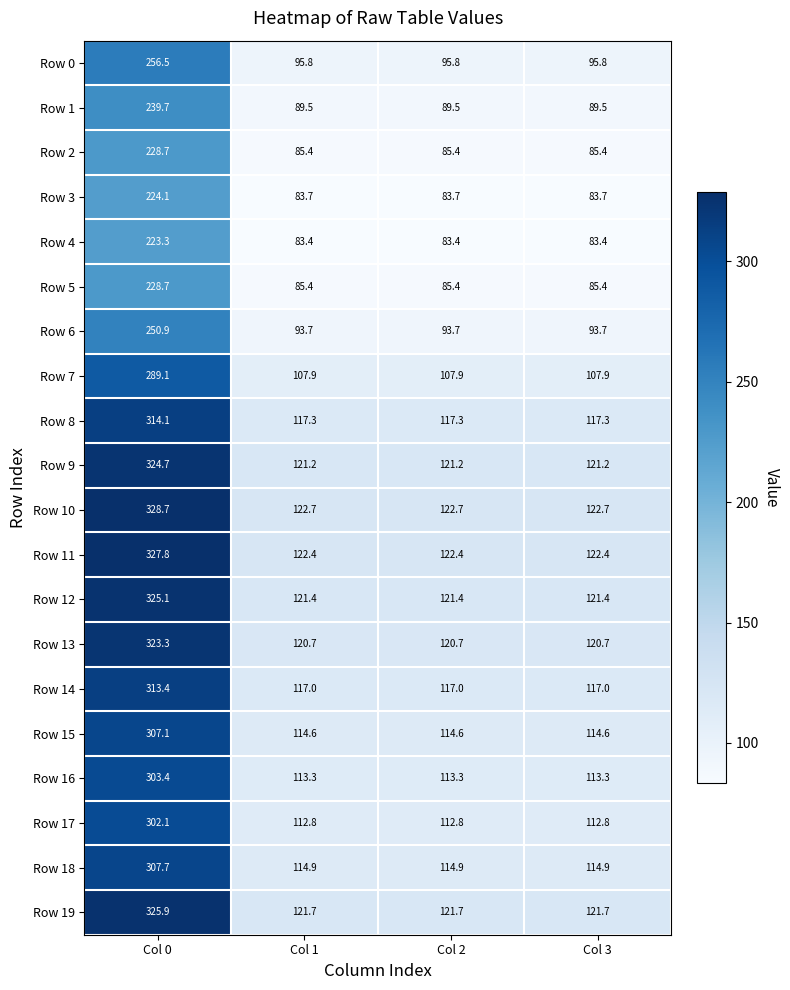

Which category has the highest value across all series?

Col 0